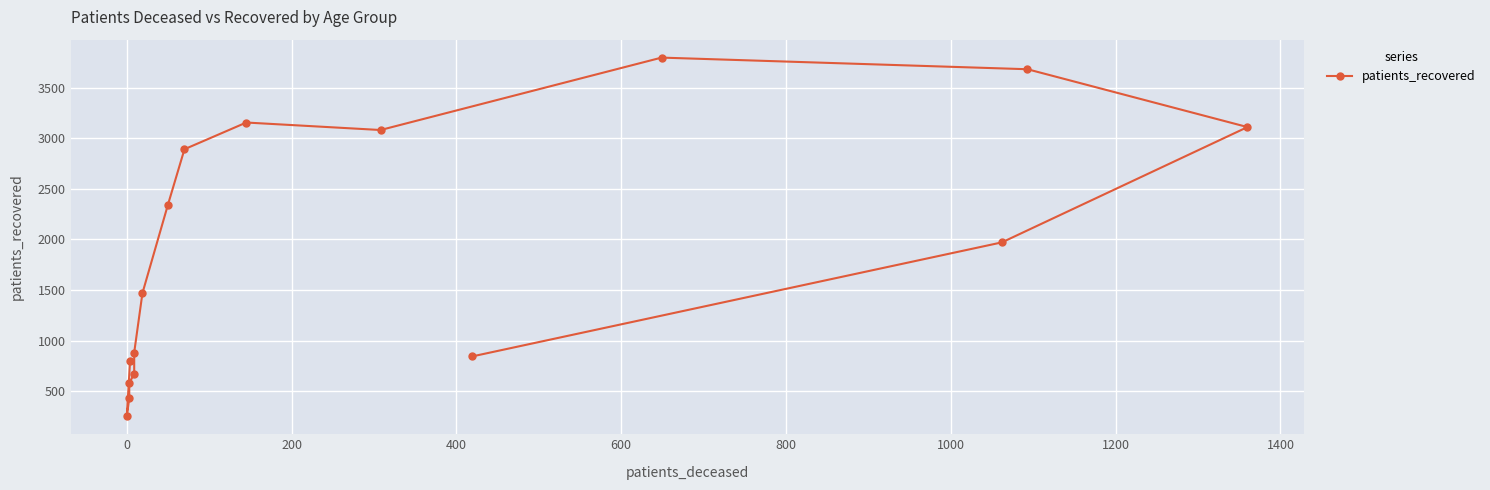

How many points are lower than both their immediate neighbors (excluding endpoints)?

2